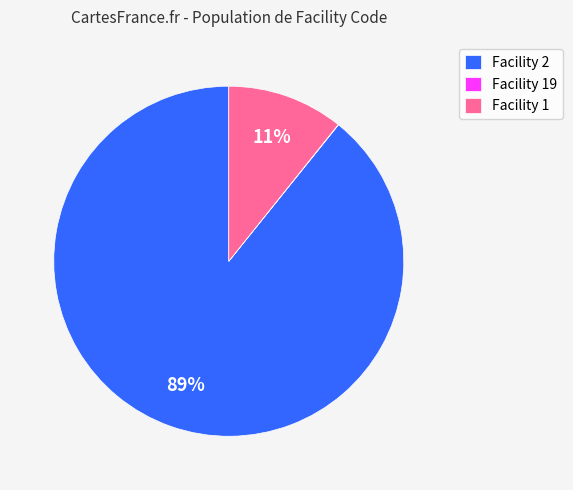

Do Facility 1 and Facility 2 together represent more than half of the pie?

Yes